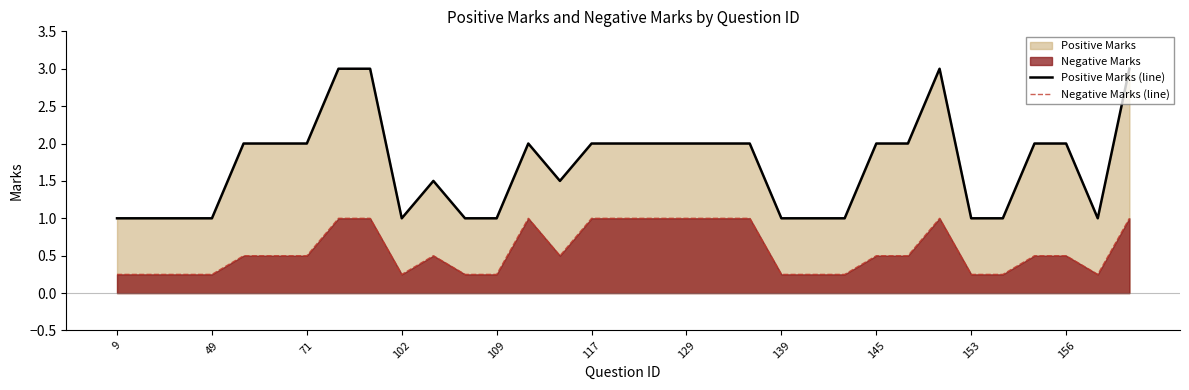

Does the chart have visible grid lines?

No